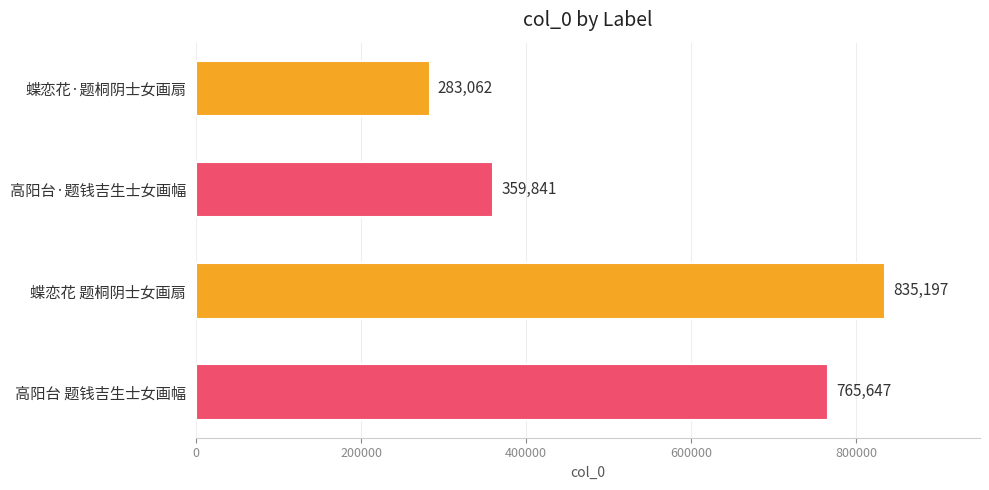

What is the label of the 1st bar from the top?

蝶恋花·题桐阴士女画扇